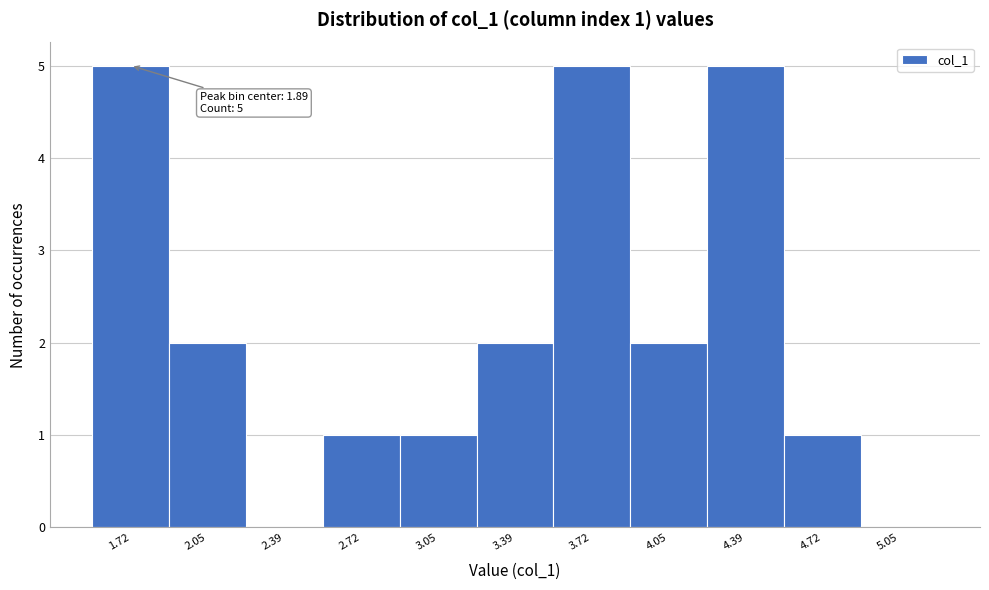

Reading left to right, list all the values displayed in this chart.

1.72=5	2.05=2	2.39=0	2.72=1	3.05=1	3.39=2	3.72=5	4.05=2	4.39=5	4.72=1	5.05=0